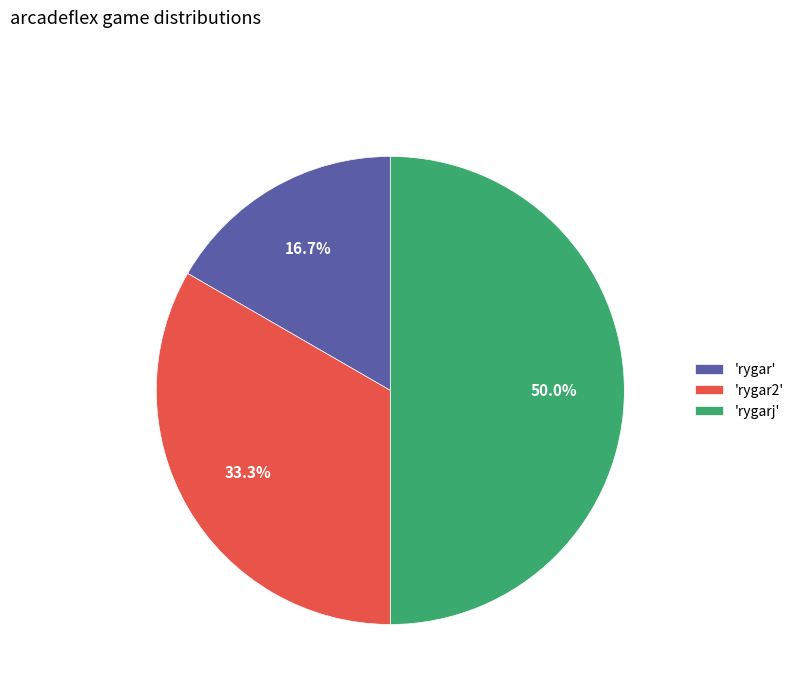

Approximately how many times larger is the value at 'rygar' compared to 'rygarj'?

0.3